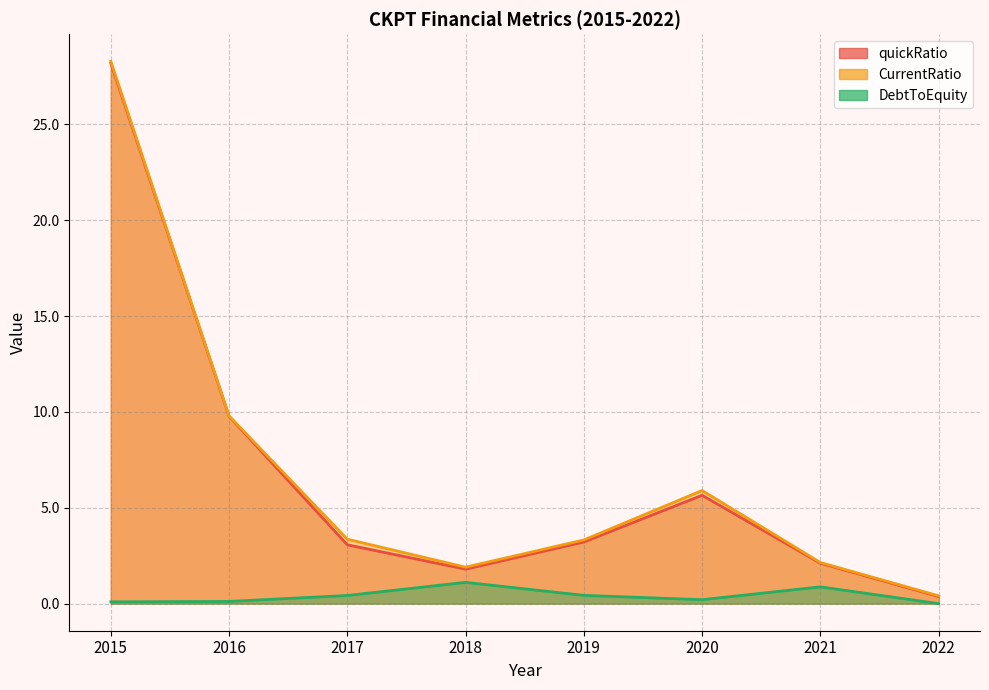

Rank the series by their maximum value, from lowest to highest.

DebtToEquity, quickRatio, CurrentRatio